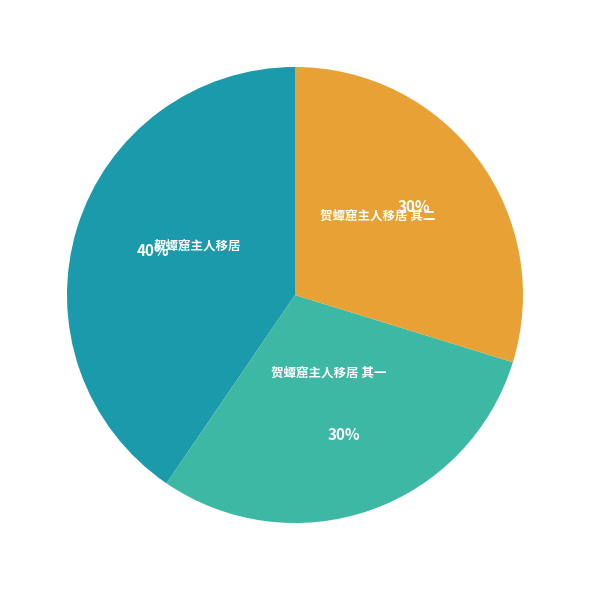

Count the number of slices in the pie.

3